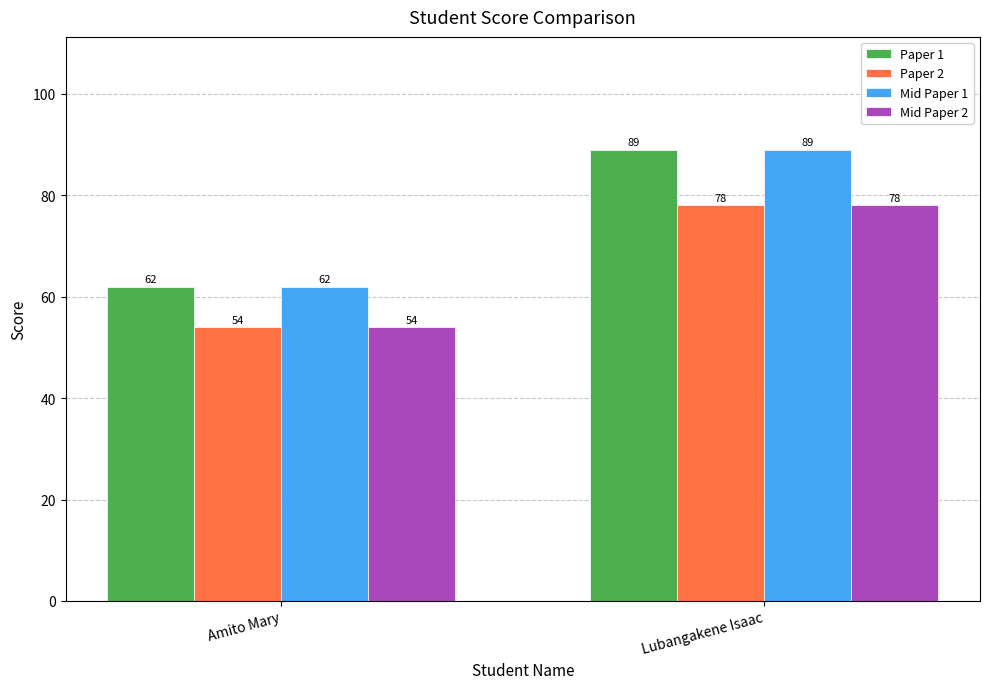

At which category does the chart reach its minimum across all series?

Amito Mary